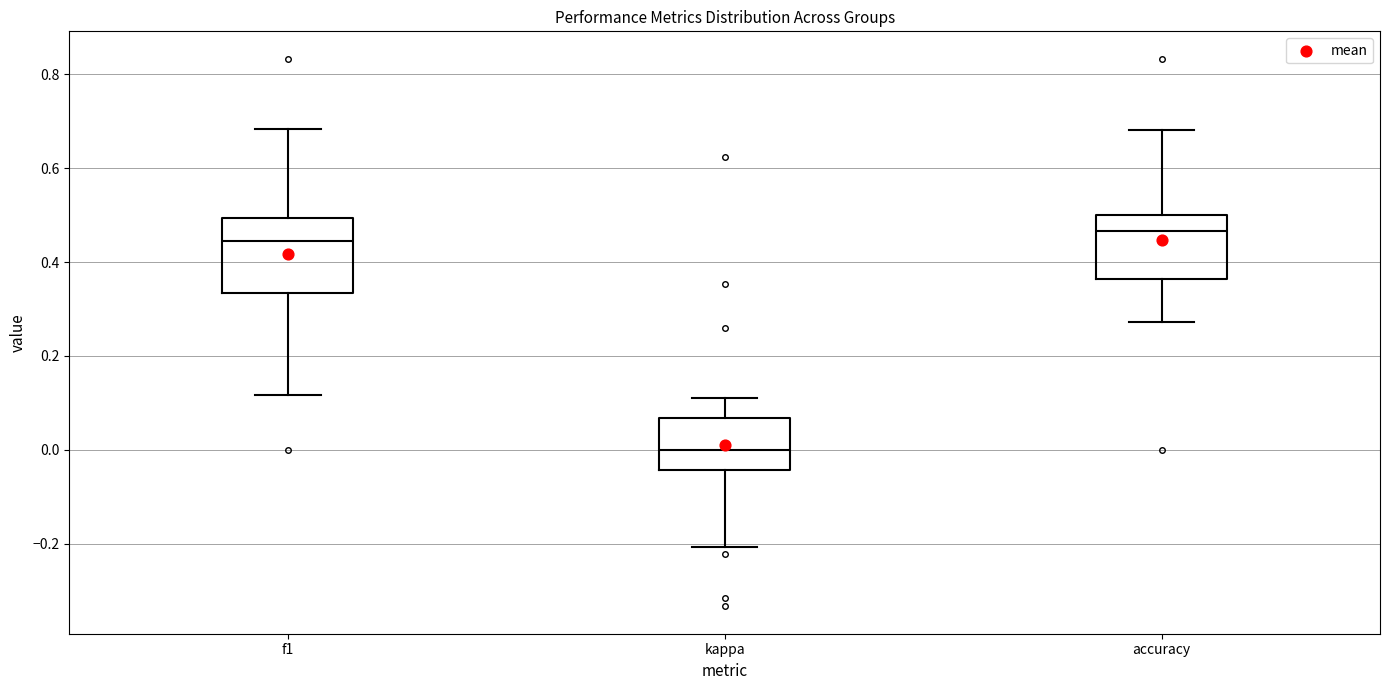

Which box has the highest median line?

accuracy